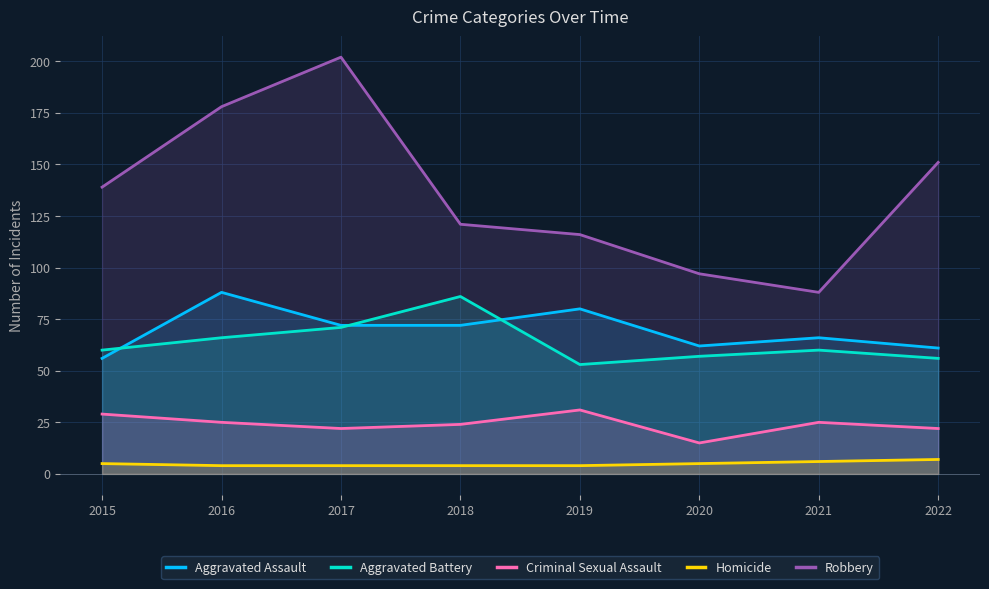

What are all the series names shown in the legend?

Aggravated Assault, Aggravated Battery, Criminal Sexual Assault, Homicide, Robbery